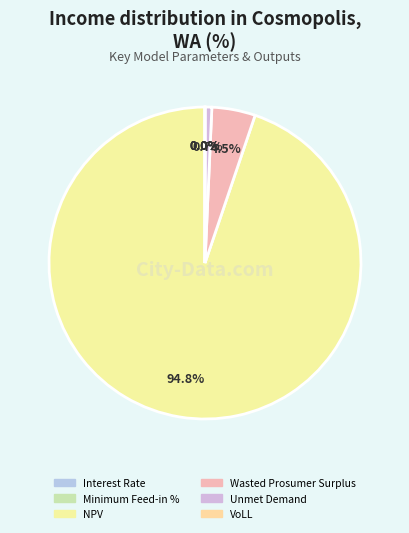

Does any single category account for the majority?

Yes